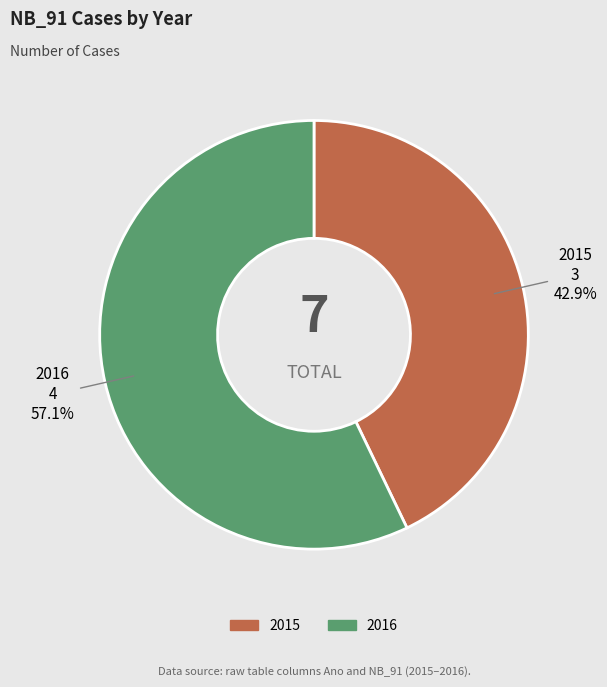

True or false: 2015 accounts for 50% of the total.

False